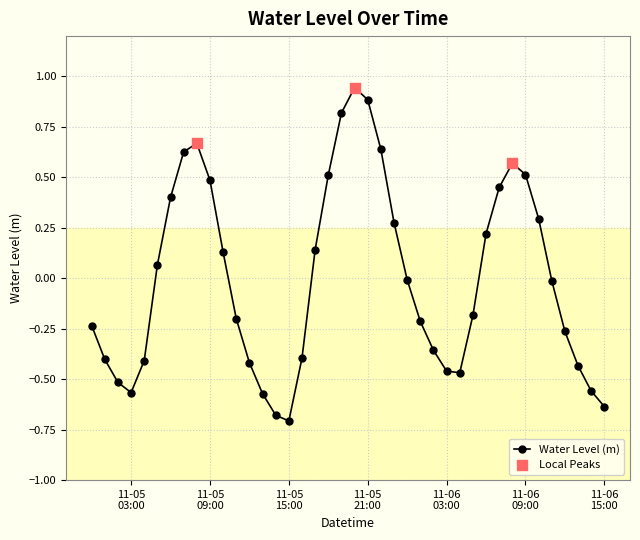

What is the difference between the maximum and minimum values?

1.7